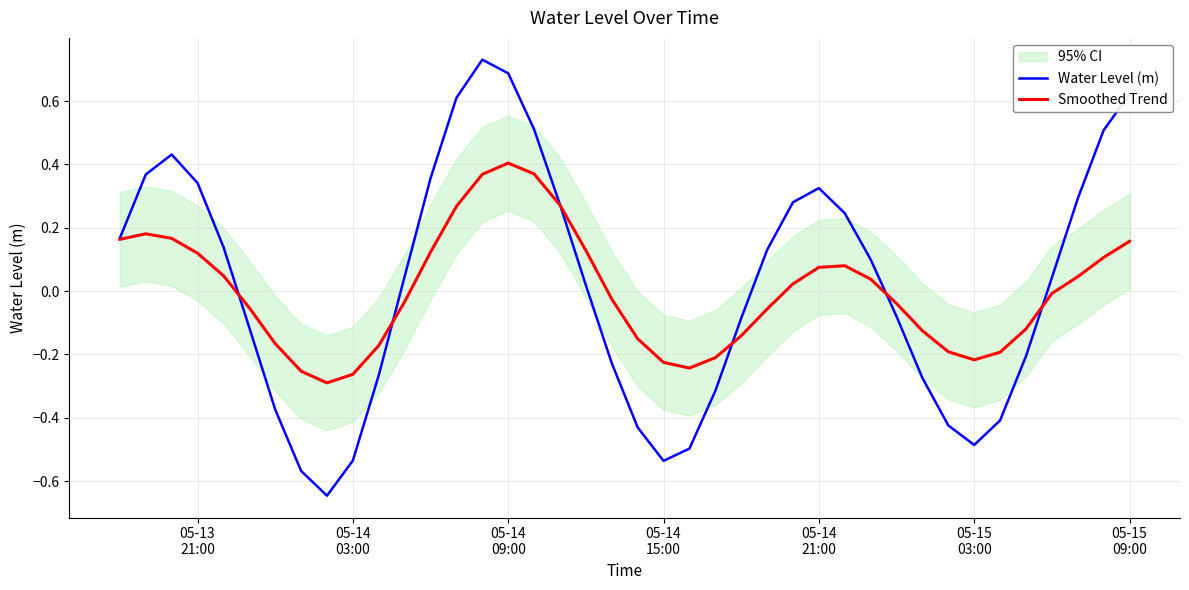

How many lines are shown in the chart?

2